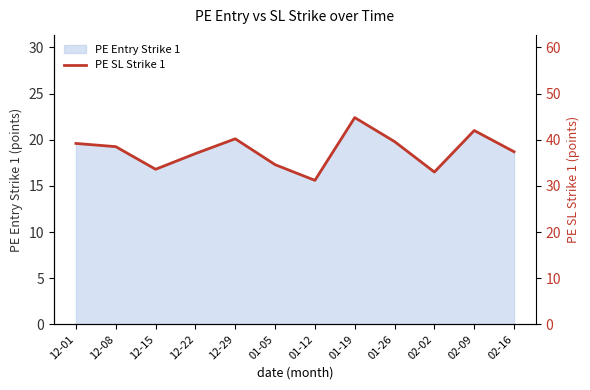

Where is the first local minimum?

12-15